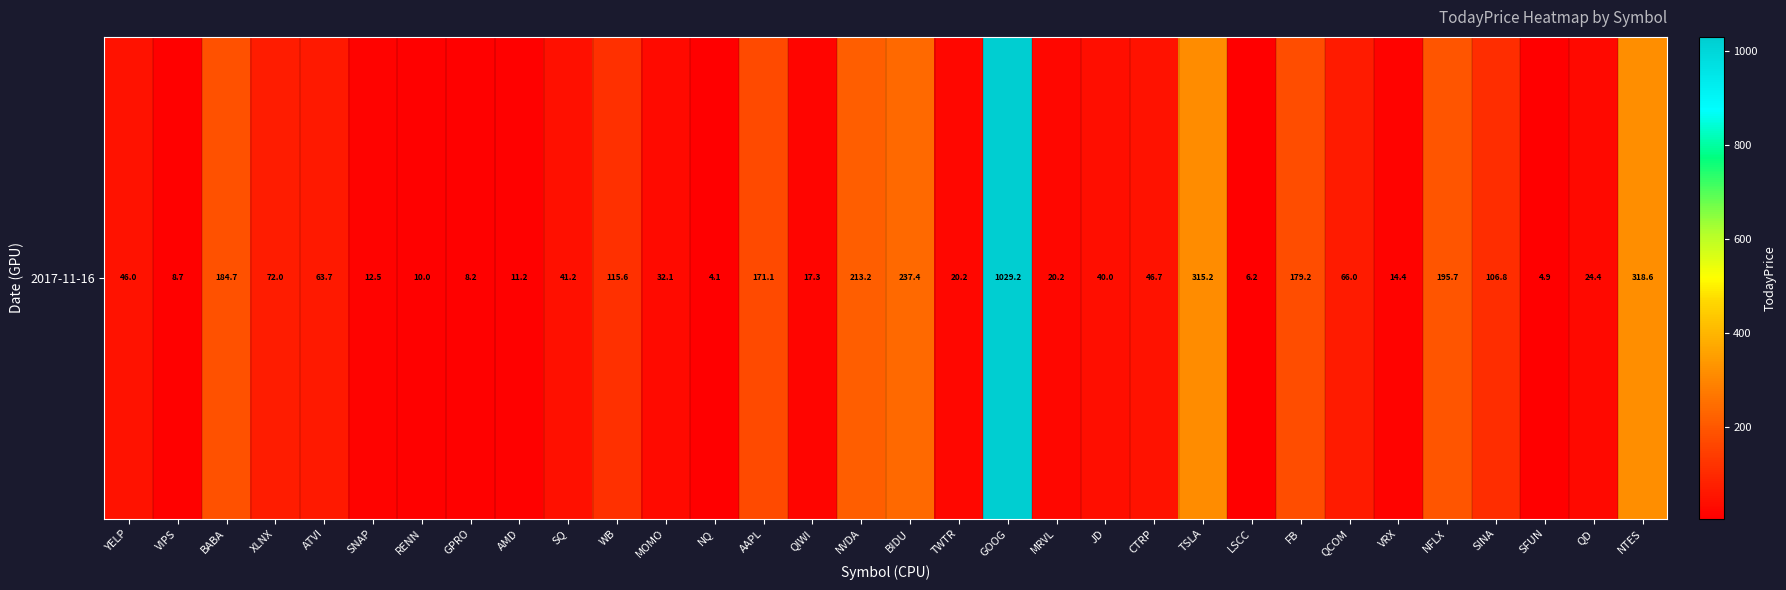

What is the difference between the values at RENN and TSLA?

305.3